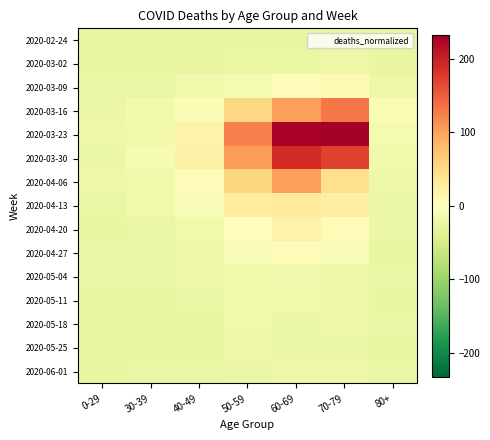

Reading left to right, list all the values displayed in this chart.

2020-02-24: 0-29=-26.8	30-39=-26.8	40-49=-25.8	50-59=-25.8	60-69=-25.8	70-79=-25.8	80+=-26.8
2020-03-02: 0-29=-26.8	30-39=-25.8	40-49=-25.8	50-59=-23.8	60-69=-21.8	70-79=-19.8	80+=-25.8
2020-03-09: 0-29=-24.8	30-39=-23.8	40-49=-17.8	50-59=-9.8	60-69=4.2	70-79=8.2	80+=-20.8
2020-03-16: 0-29=-22.8	30-39=-14.8	40-49=-5.8	50-59=54.2	60-69=103.2	70-79=131.2	80+=-5.8
2020-03-23: 0-29=-18.8	30-39=-14.8	40-49=19.2	50-59=124.2	60-69=228.2	70-79=232.2	80+=-11.8
2020-03-30: 0-29=-22.8	30-39=-9.8	40-49=20.2	50-59=104.2	60-69=189.2	70-79=172.2	80+=-15.8
2020-04-06: 0-29=-20.8	30-39=-16.8	40-49=7.2	50-59=56.2	60-69=102.2	70-79=44.2	80+=-18.8
2020-04-13: 0-29=-24.8	30-39=-17.8	40-49=-6.8	50-59=28.2	60-69=29.2	70-79=25.2	80+=-24.8
2020-04-20: 0-29=-25.8	30-39=-24.8	40-49=-17.8	50-59=3.2	60-69=18.2	70-79=6.2	80+=-21.8
2020-04-27: 0-29=-24.8	30-39=-24.8	40-49=-19.8	50-59=-5.8	60-69=6.2	70-79=-5.8	80+=-26.8
2020-05-04: 0-29=-23.8	30-39=-24.8	40-49=-20.8	50-59=-15.8	60-69=-12.8	70-79=-19.8	80+=-23.8
2020-05-11: 0-29=-25.8	30-39=-26.8	40-49=-23.8	50-59=-15.8	60-69=-14.8	70-79=-19.8	80+=-26.8
2020-05-18: 0-29=-26.8	30-39=-25.8	40-49=-26.8	50-59=-16.8	60-69=-23.8	70-79=-19.8	80+=-23.8
2020-05-25: 0-29=-26.8	30-39=-26.8	40-49=-25.8	50-59=-19.8	60-69=-21.8	70-79=-24.8	80+=-25.8
2020-06-01: 0-29=-26.8	30-39=-24.8	40-49=-23.8	50-59=-21.8	60-69=-20.8	70-79=-20.8	80+=-24.8